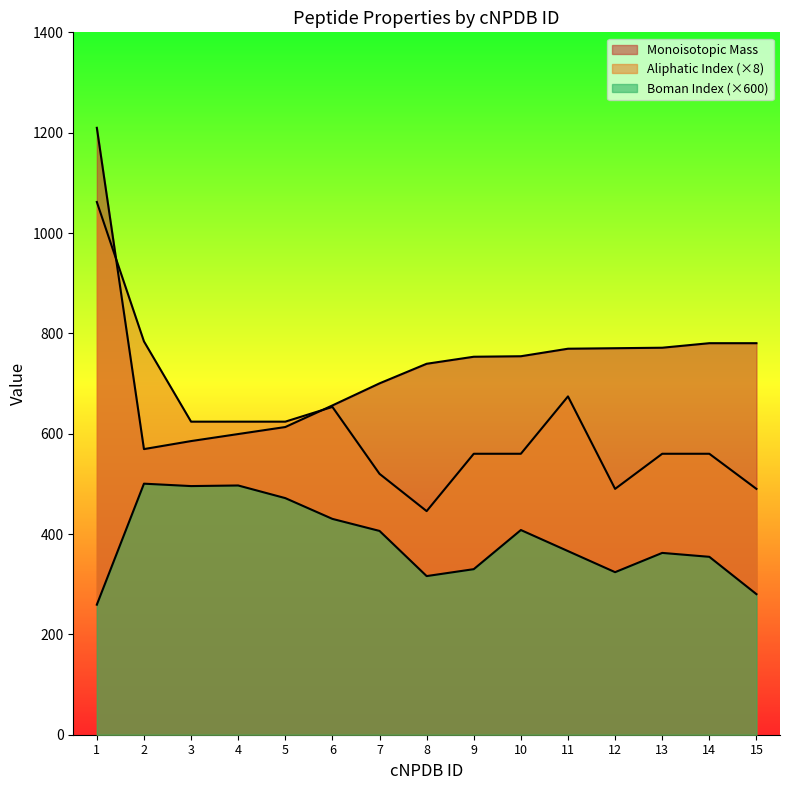

Read the Monoisotopic Mass value at 13.

771.4